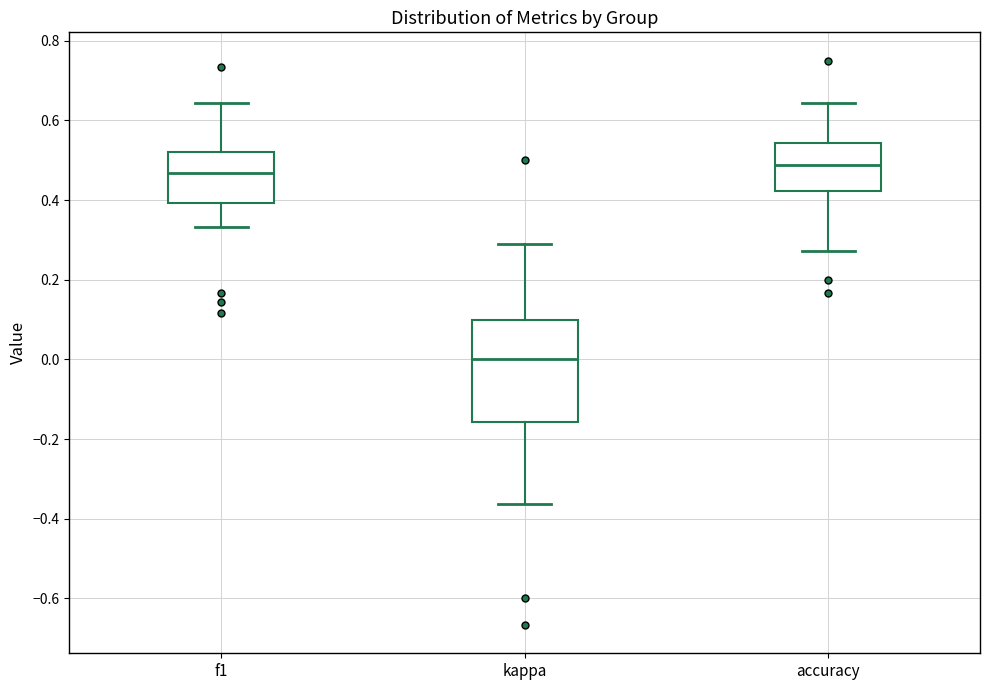

Comparing the boxes themselves (not the whiskers), which one is the tallest?

kappa